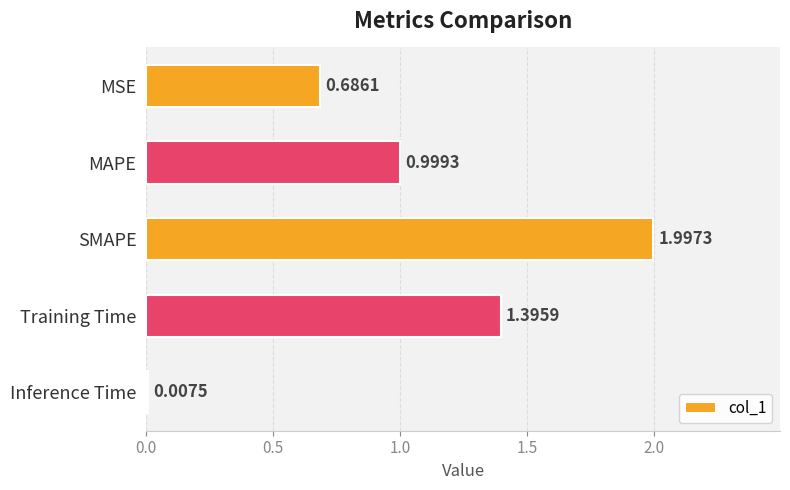

How many bars are there in total?

5